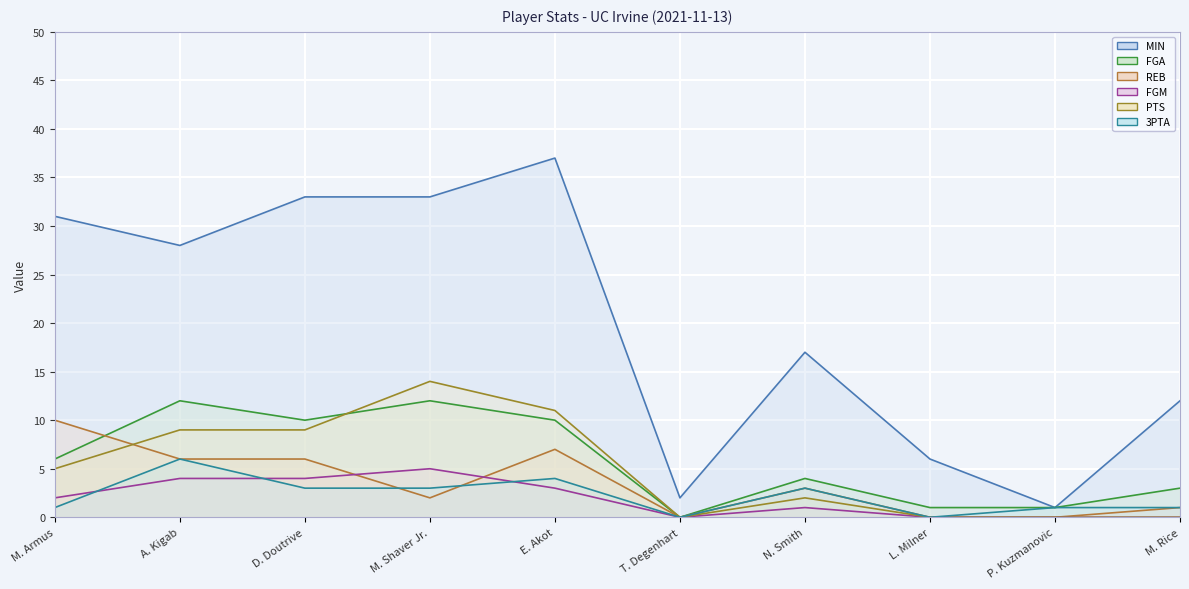

How many lines are shown in the chart?

6